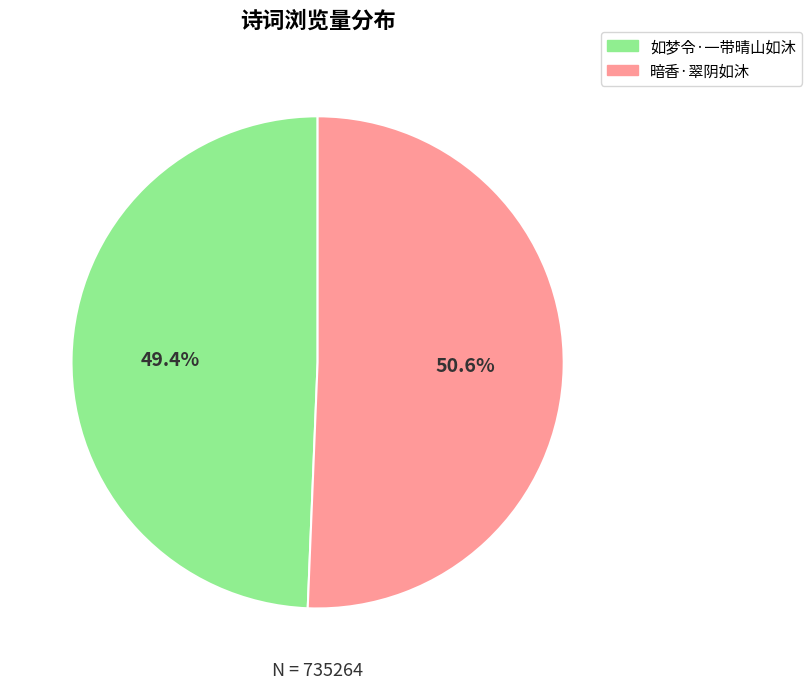

The 暗香·翠阴如沐 slice represents 51% of the pie. True or false?

True